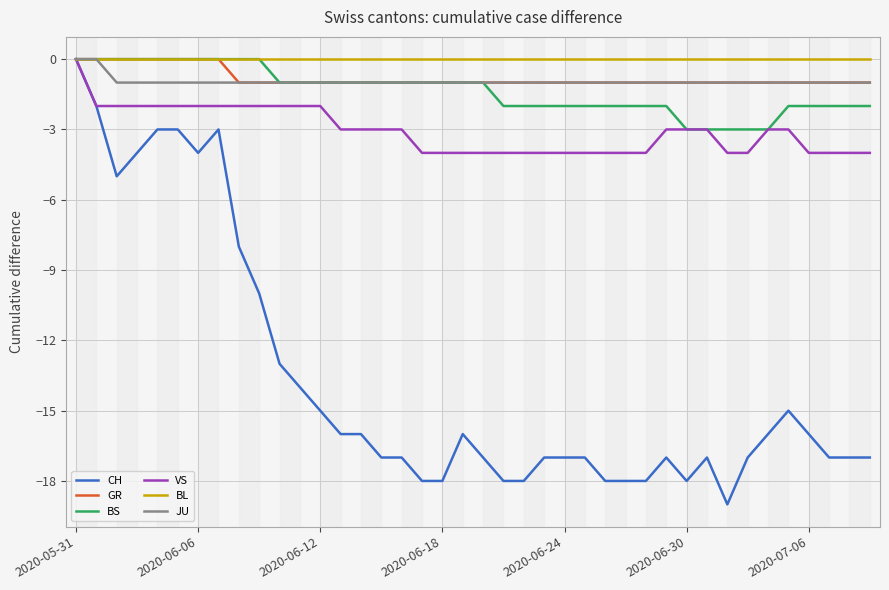

What is the minimum value for JU?

-1